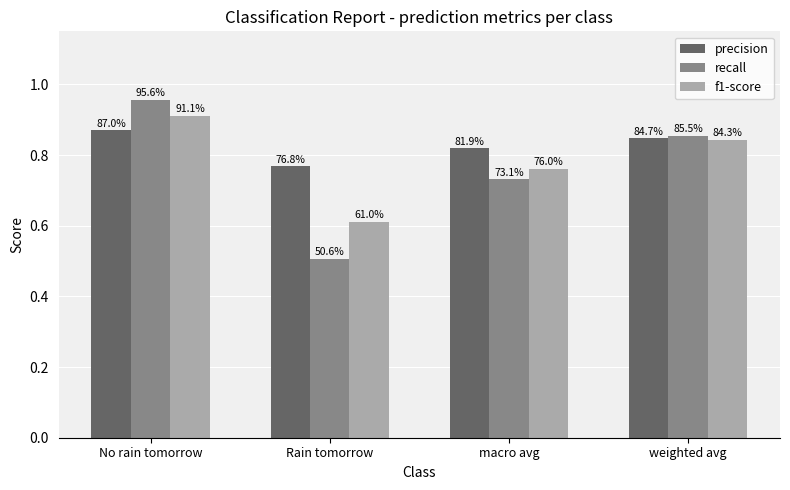

At which label is f1-score closest to 0?

Rain tomorrow